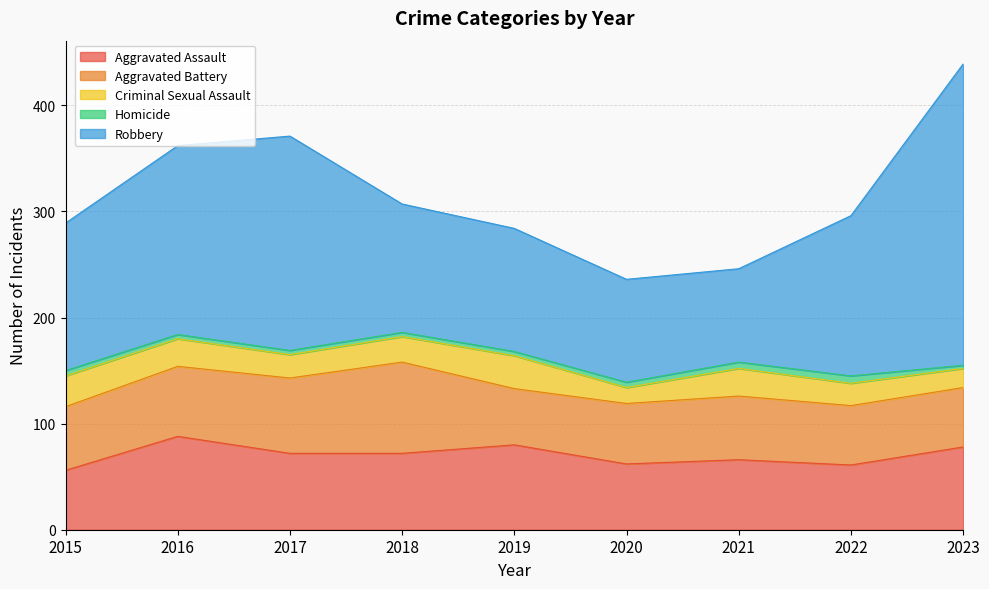

How many data points in Robbery are less than 139?

4